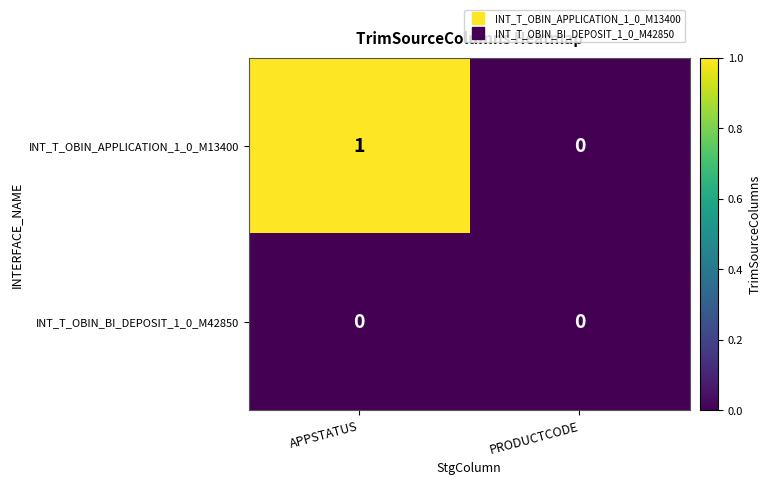

How many categories are shown in the chart?

2